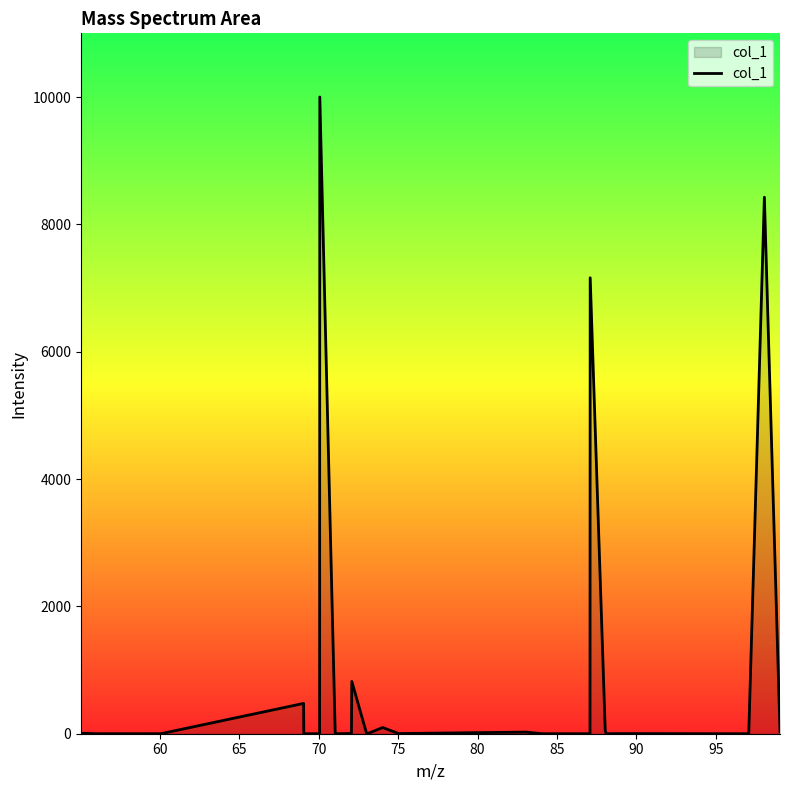

Does the chart have visible grid lines?

No